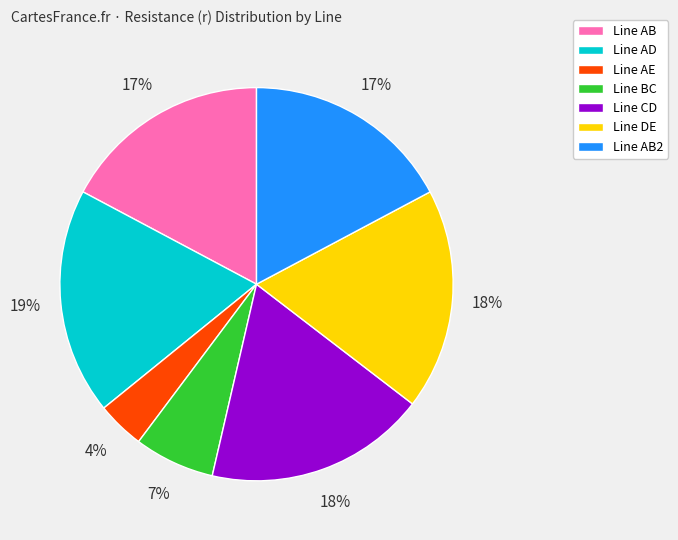

Is there any slice that represents more than half of the pie?

No